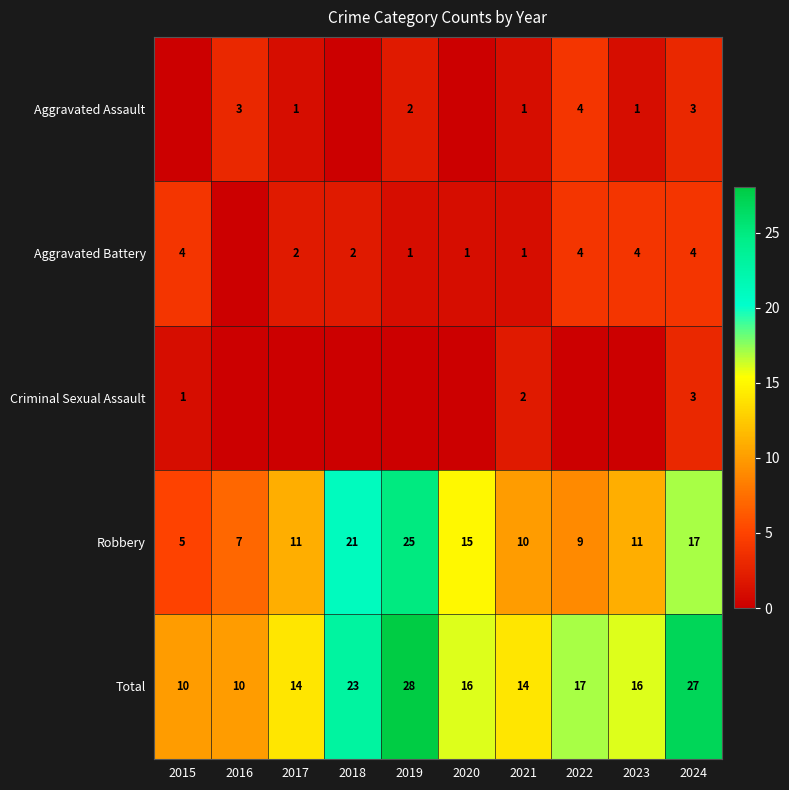

What is the sum of all Total values?

175